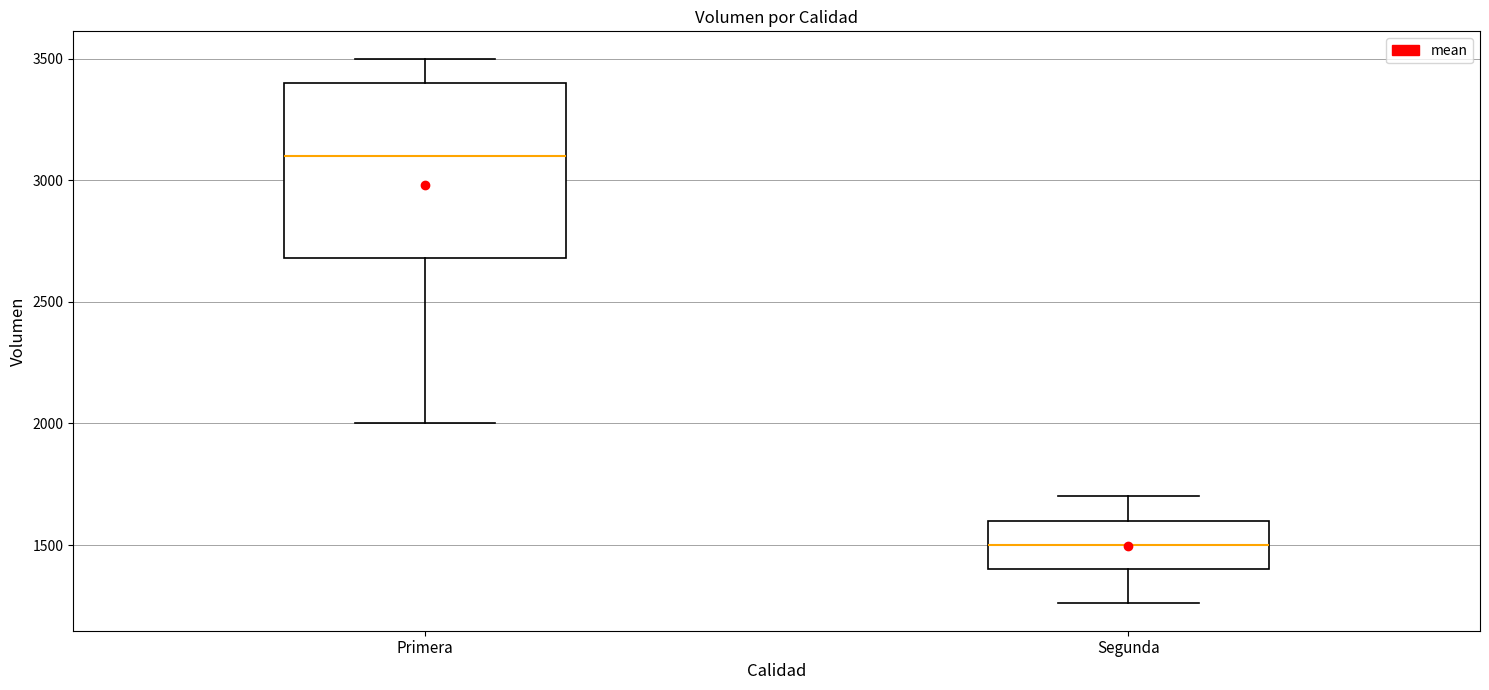

Reading left to right, transcribe this box plot: for each box, give where its median line is, the range the box spans, and where its two whiskers end, as read against the y-axis. The values are not printed on the chart, so give them approximately, as read against the axis.

Primera: median 3100, box 2700 to 3400, whiskers 2000 to 3500
Segunda: median 1500, box 1400 to 1600, whiskers 1250 to 1700